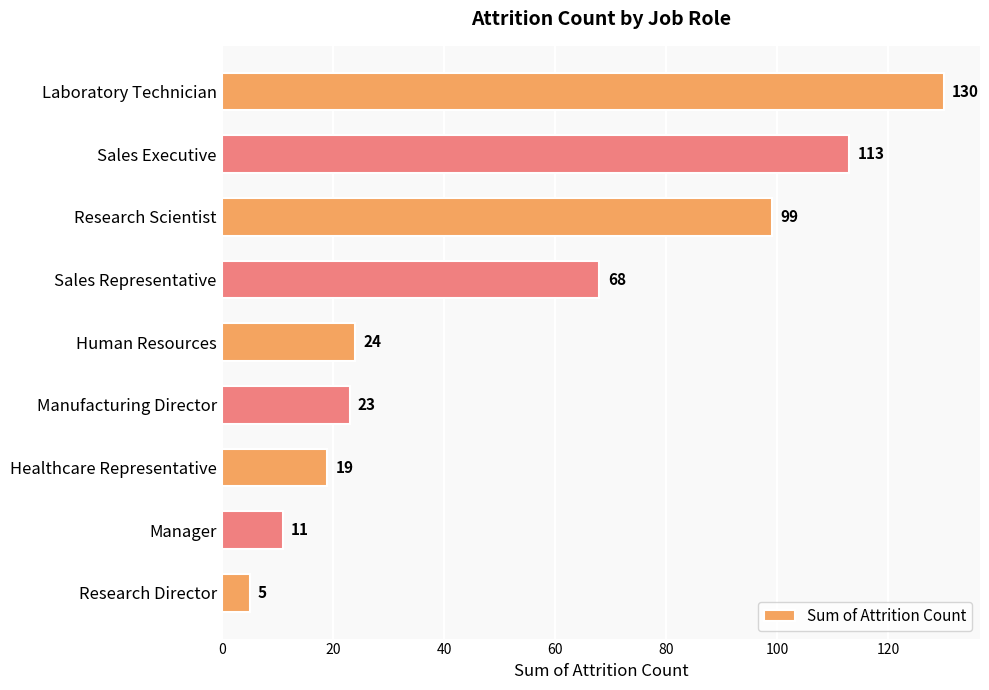

Rank the categories by value from lowest to highest.

Research Director, Manager, Healthcare Representative, Manufacturing Director, Human Resources, Sales Representative, Research Scientist, Sales Executive, Laboratory Technician